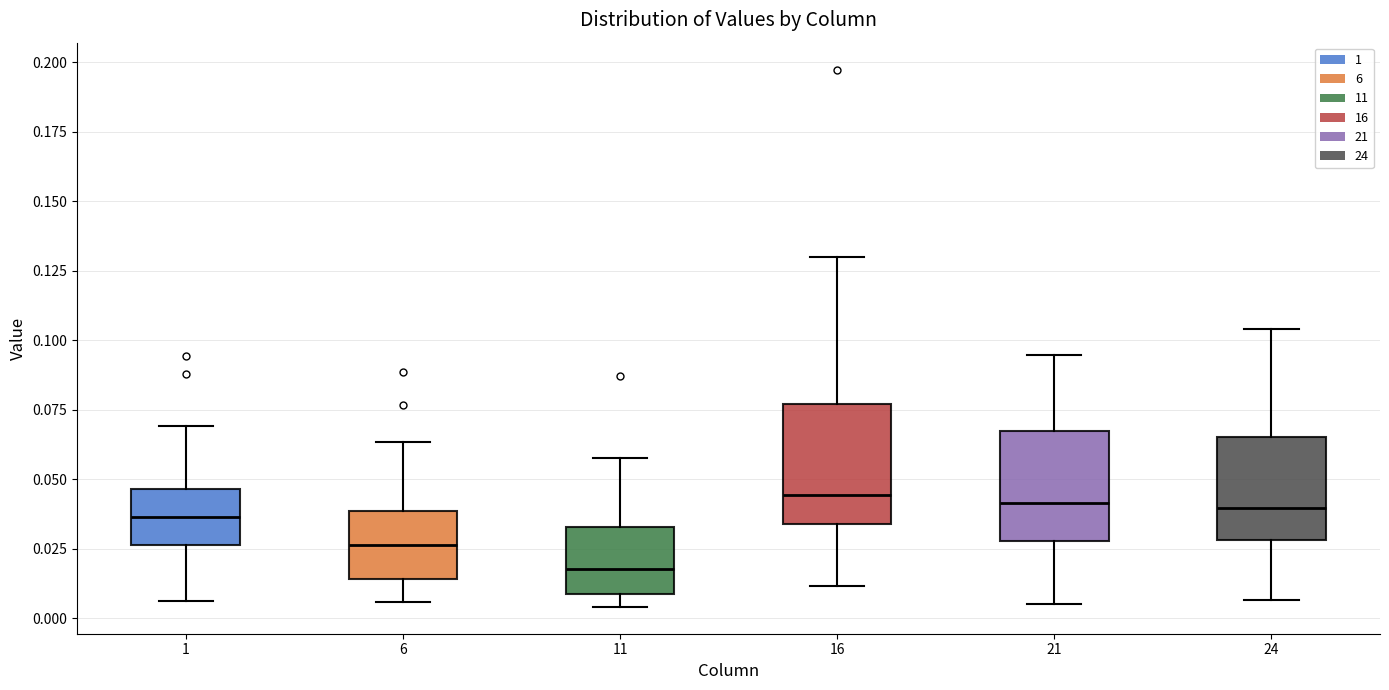

Where does the median line of the box at x = 6 sit on the y-axis? The values are not printed on the chart, so give them approximately, as read against the axis.

0.025